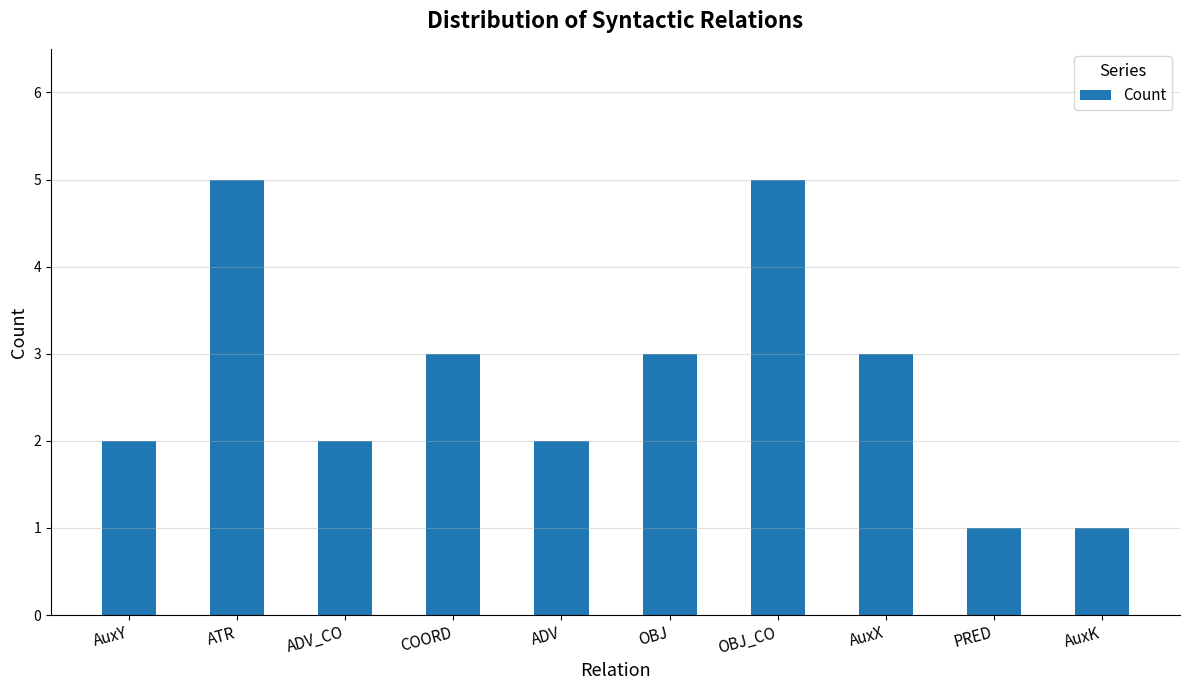

What is the label of the 1st bar from the right?

AuxK